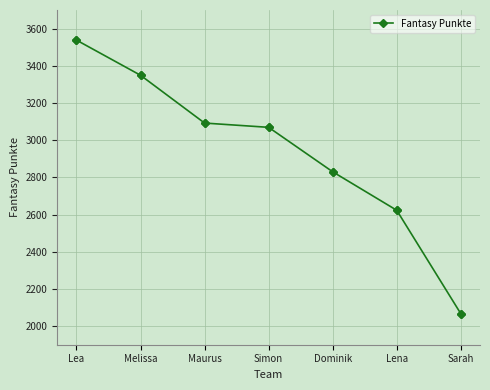

What is the sum of the values at Lena and Lea?

6161